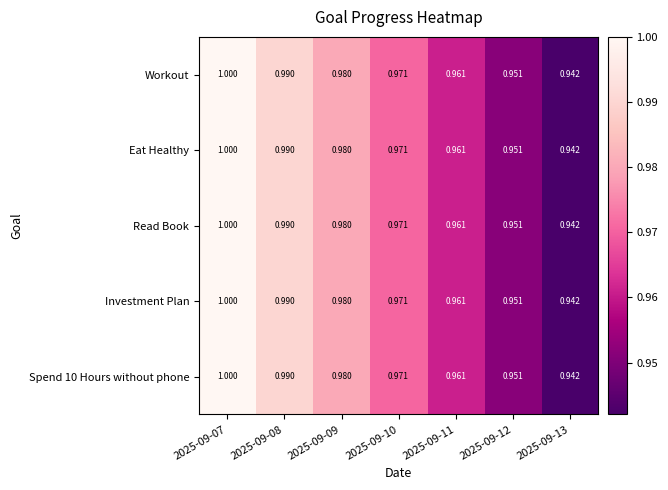

How many categories are shown in the chart?

7